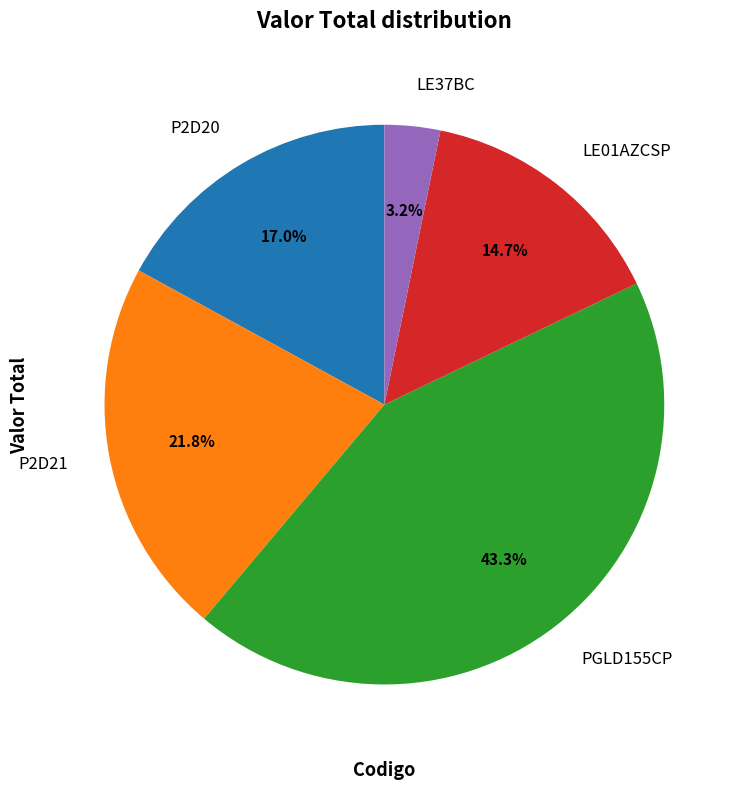

Is it true that LE01AZCSP is 15% of the pie?

True